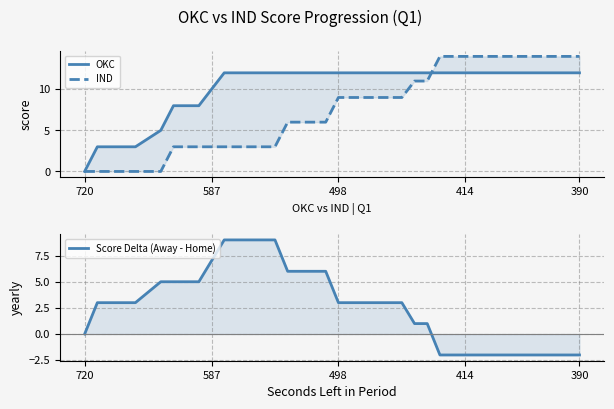

Reading left to right, transcribe all the data shown in this chart.

OKC: 0	3	3	3	3	4	5	8	8	8	10	12	12	12	12	12	12	12	12	12	12	12	12	12	12	12	12	12	12	12	12	12	12	12	12	12	12	12	12	12
IND: 0	0	0	0	0	0	0	3	3	3	3	3	3	3	3	3	6	6	6	6	9	9	9	9	9	9	11	11	14	14	14	14	14	14	14	14	14	14	14	14
Score Delta (Away - Home): 0	3	3	3	3	4	5	5	5	5	7	9	9	9	9	9	6	6	6	6	3	3	3	3	3	3	1	1	-2	-2	-2	-2	-2	-2	-2	-2	-2	-2	-2	-2